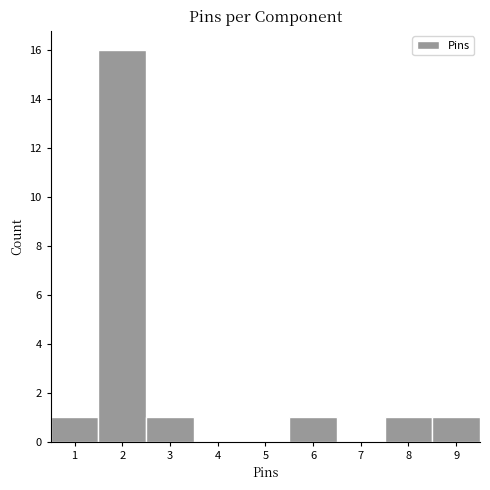

Reading left to right, transcribe this chart: for each bar, give the range it covers on the x-axis and its height. The values are not printed on the chart, so give them approximately, as read against the axis.

0.5 to 1.5: 1
1.5 to 2.5: 16
2.5 to 3.5: 1
3.5 to 4.5: 0
4.5 to 5.5: 0
5.5 to 6.5: 1
6.5 to 7.5: 0
7.5 to 8.5: 1
8.5 to 9.5: 1